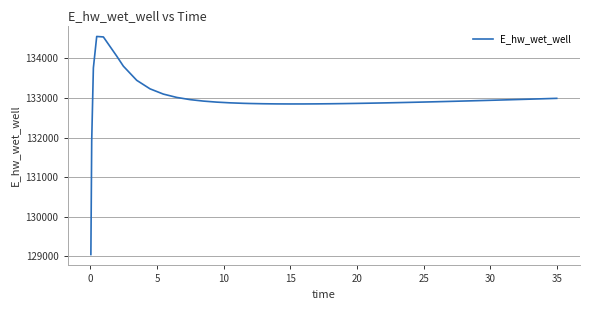

What is the smallest value displayed?

129043.2